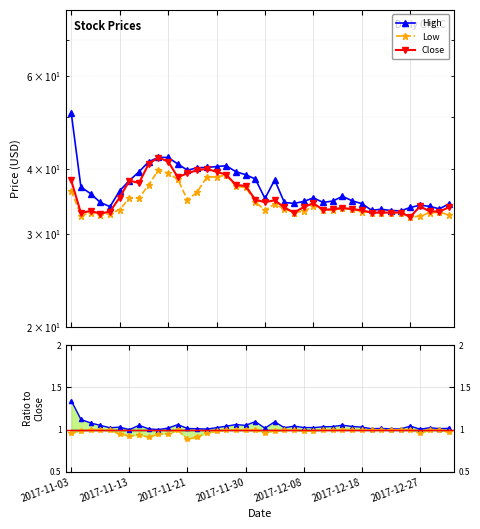

Which series has the largest total across all categories?

High